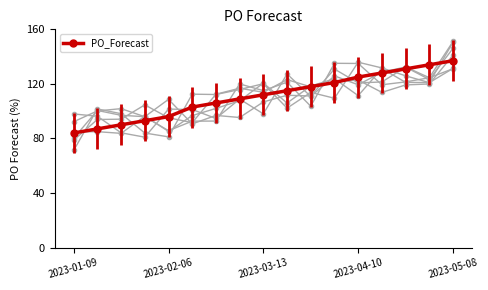

What is the minimum value shown in the chart?

84